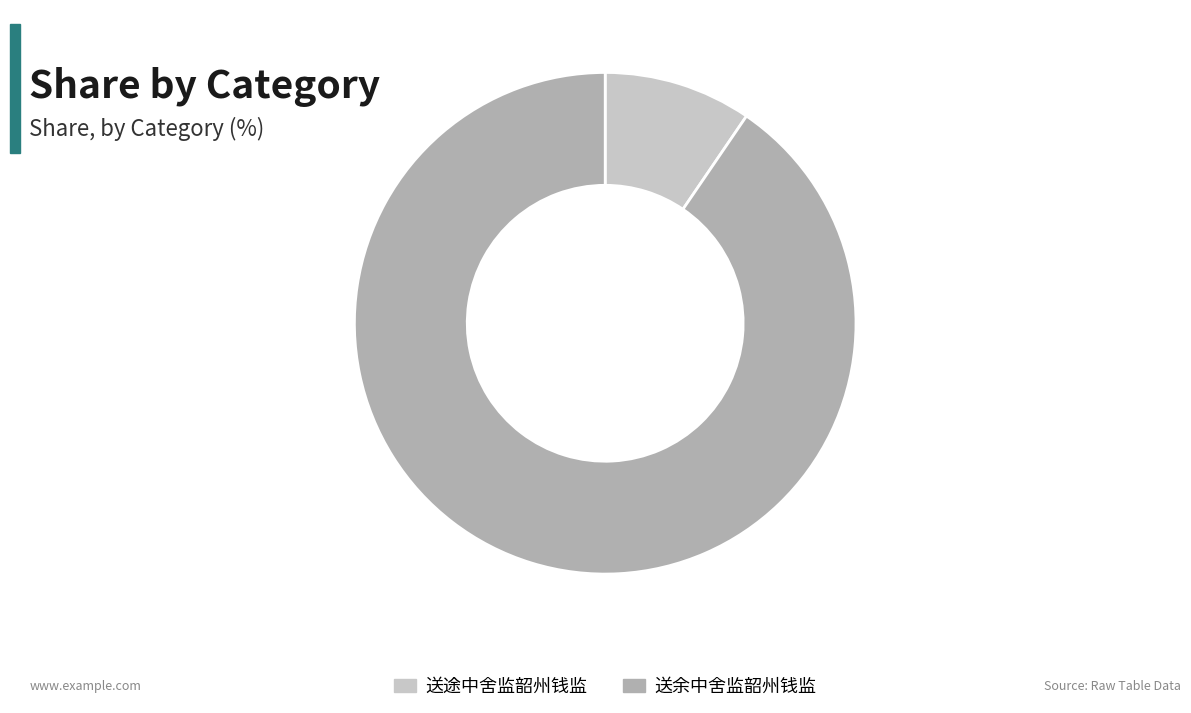

Which slice is the largest?

送余中舍监韶州钱监